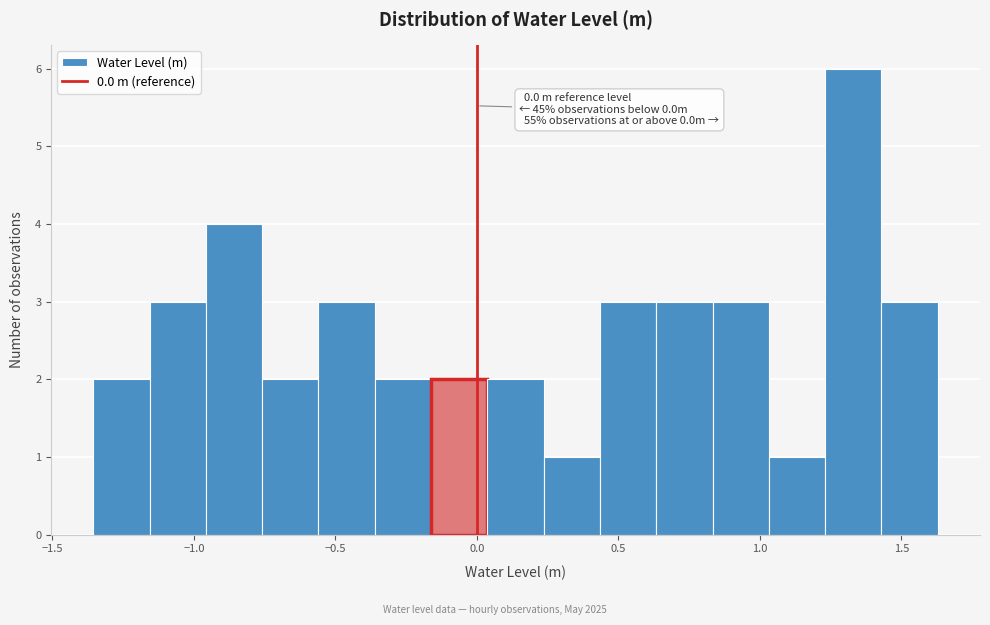

Read against the x-axis, roughly where is the centre of the tallest bar?

1.35